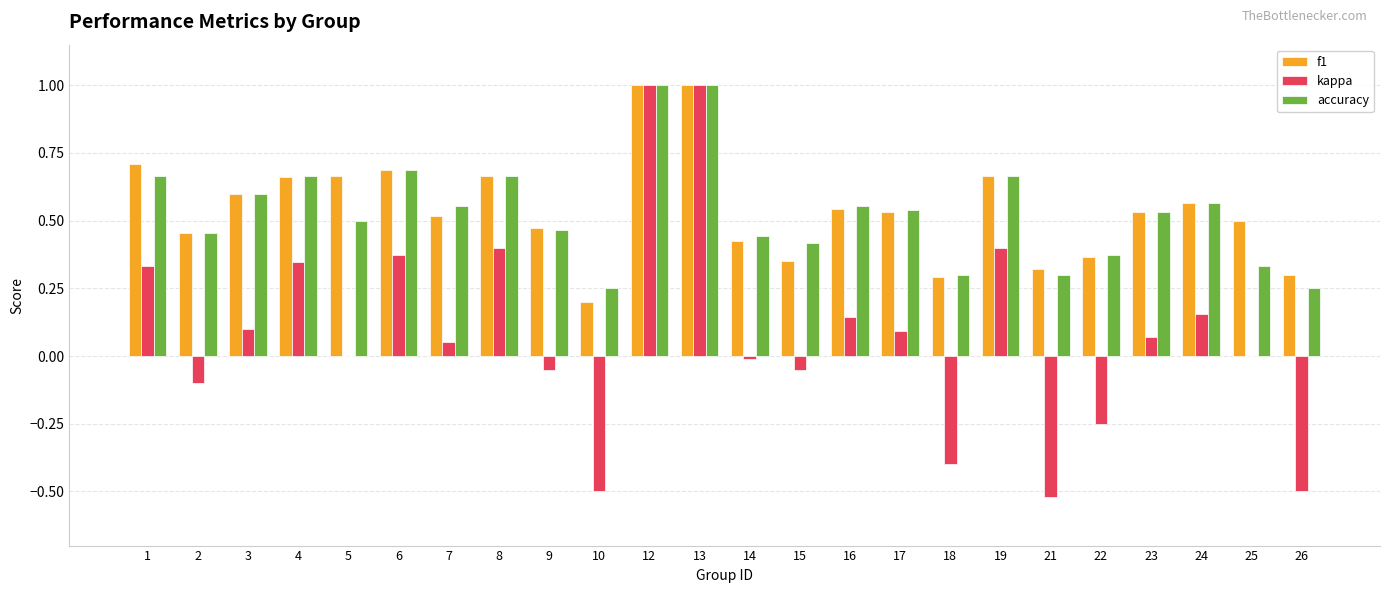

Is the value of f1 at 6 greater than the value of kappa at 19?

Yes